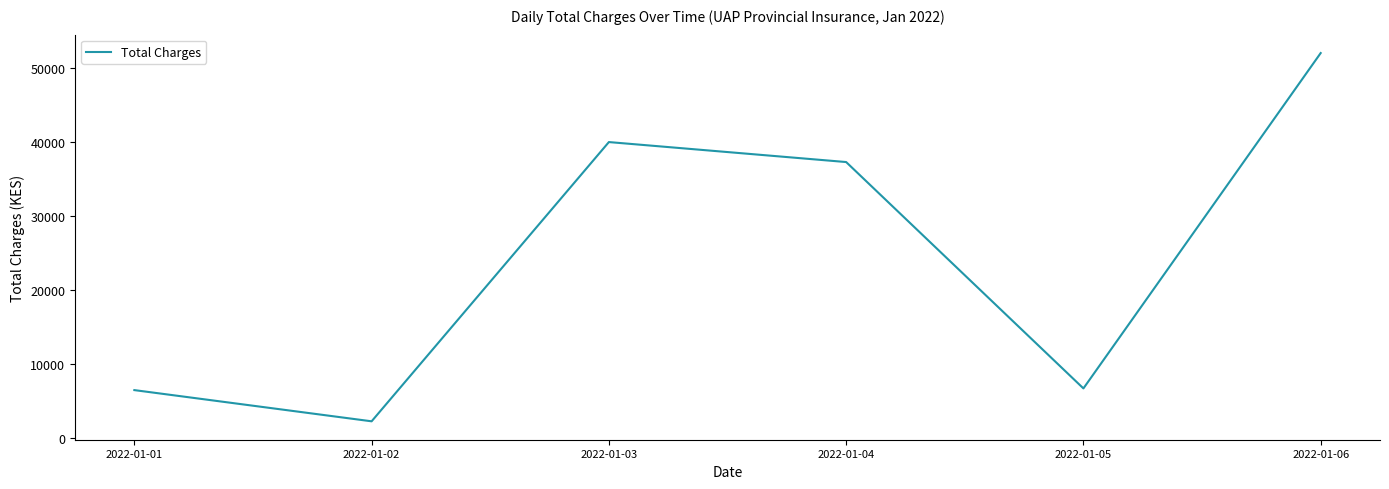

What is the smallest value displayed?

2300.0